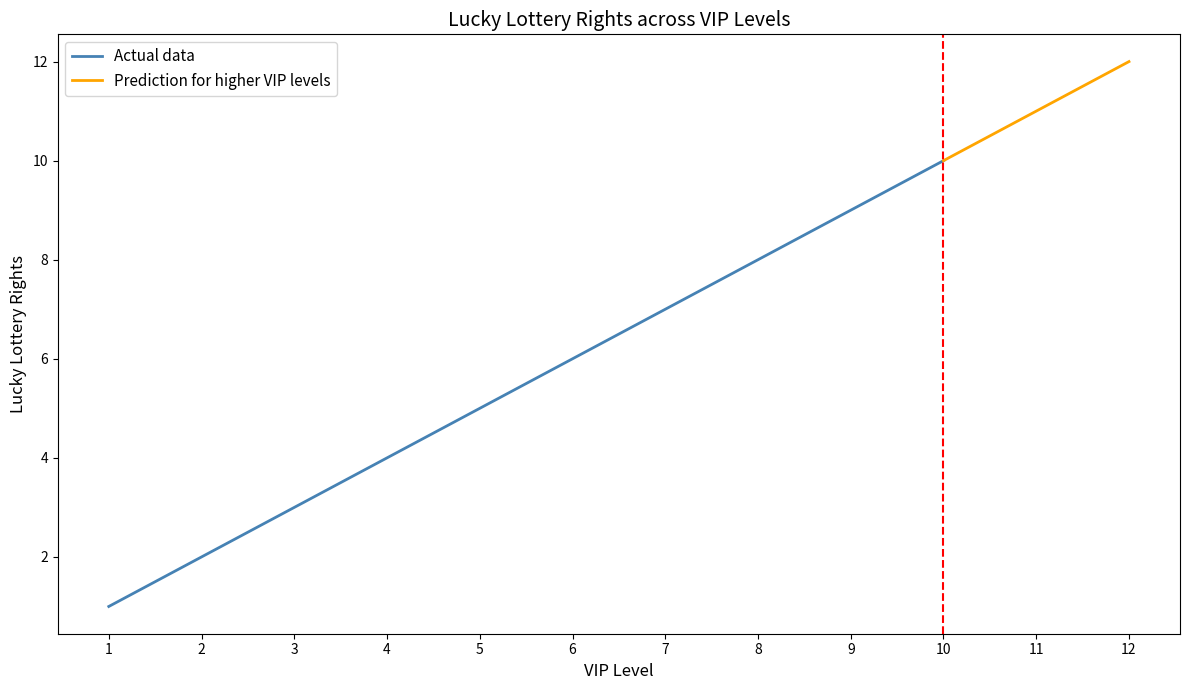

Reading left to right, what are all the values shown in this chart?

1=1	2=2	3=3	4=4	5=5	6=6	7=7	8=8	9=9	10=10	11=11	12=12